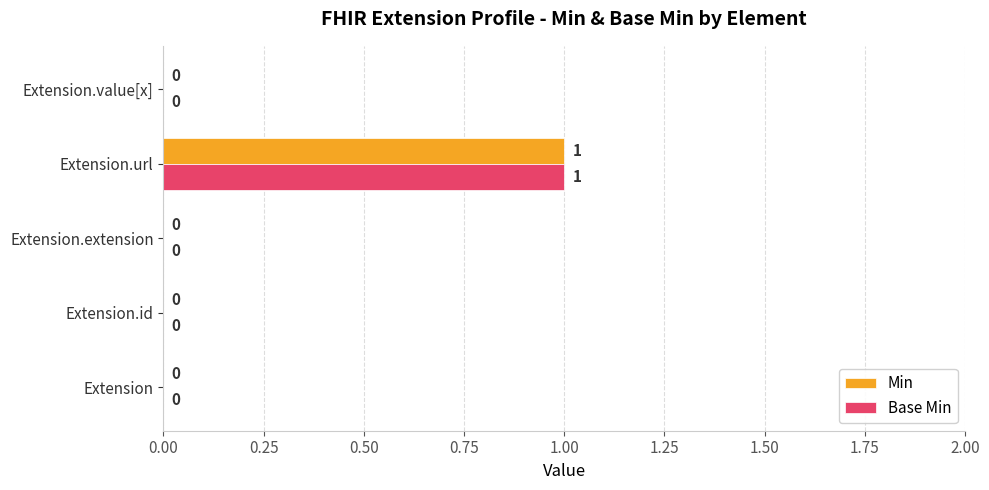

The value of Min at Extension is 1. True or false?

False